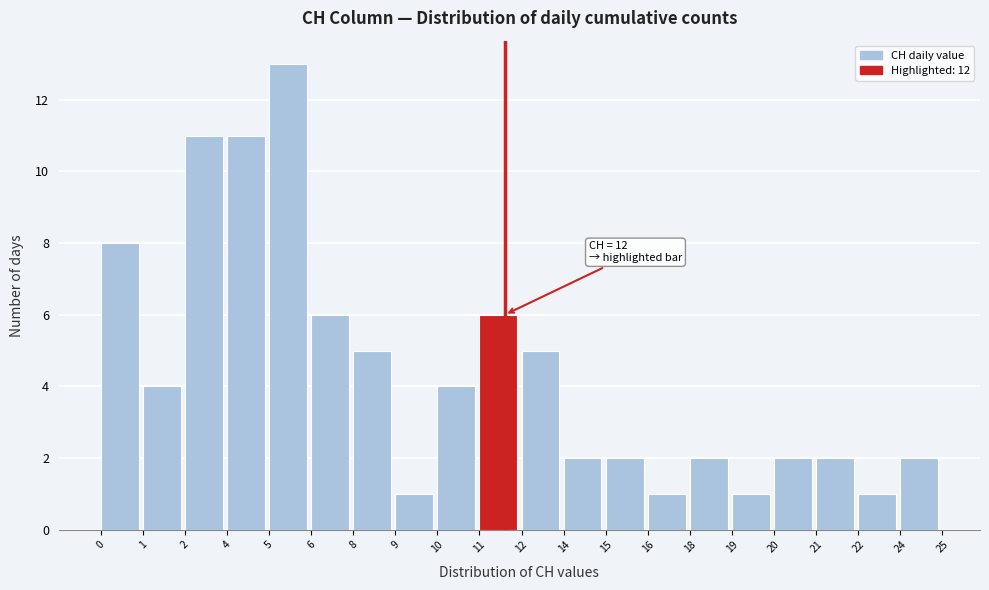

Reading left to right, transcribe all the data shown in this chart.

0=8	1=4	2=11	4=11	5=13	6=6	8=5	9=1	10=4	11=6	12=5	14=2	15=2	16=1	18=2	19=1	20=2	21=2	22=1	24=2